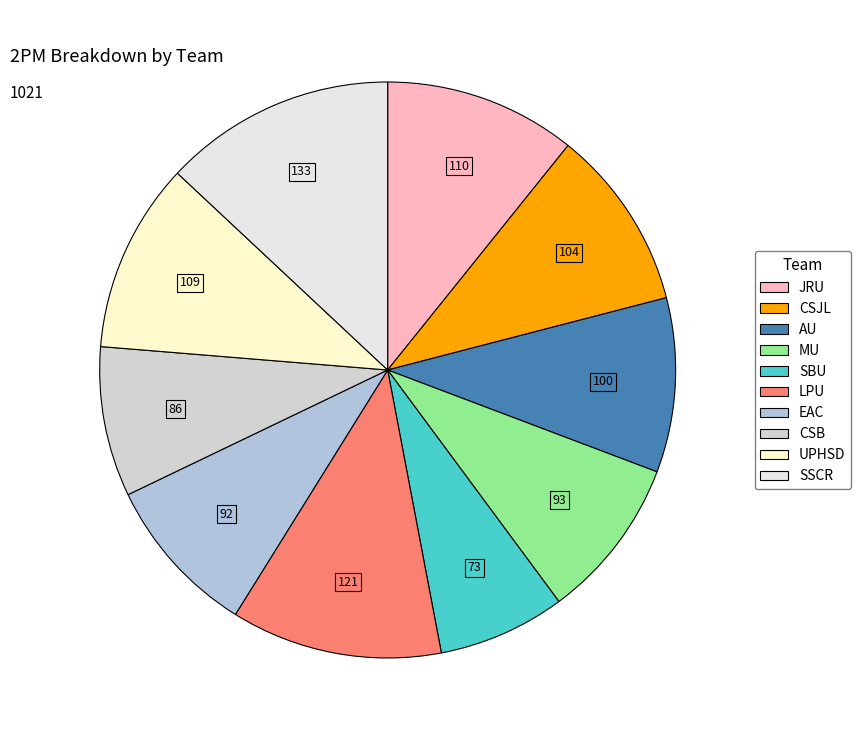

Count the number of slices in the pie.

10